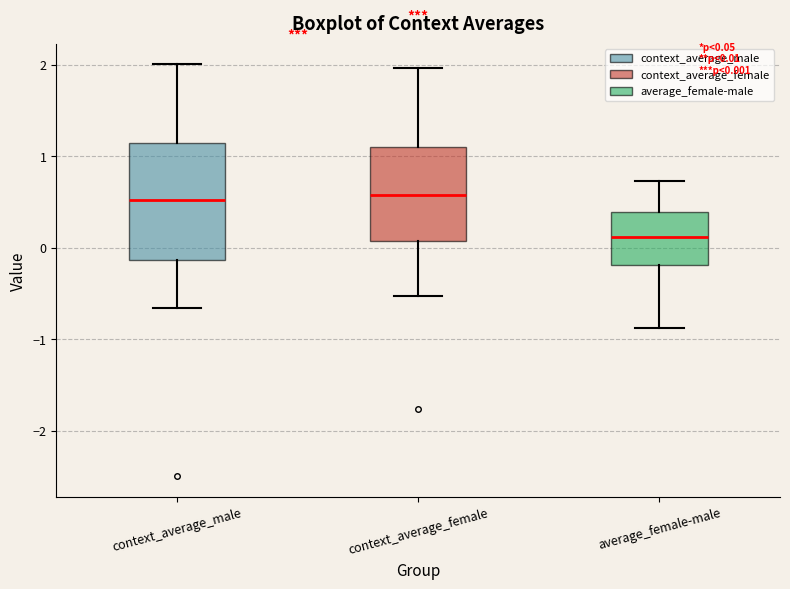

Reading left to right, read every box against the y-axis: the position of its median line, the range the box covers, and the ends of its whiskers. The values are not printed on the chart, so give them approximately, as read against the axis.

context_average_male: median 0.5, box -0.1 to 1.1, whiskers -0.7 to 2.0
context_average_female: median 0.6, box 0.1 to 1.1, whiskers -0.5 to 2.0
average_female-male: median 0.1, box -0.2 to 0.4, whiskers -0.9 to 0.7